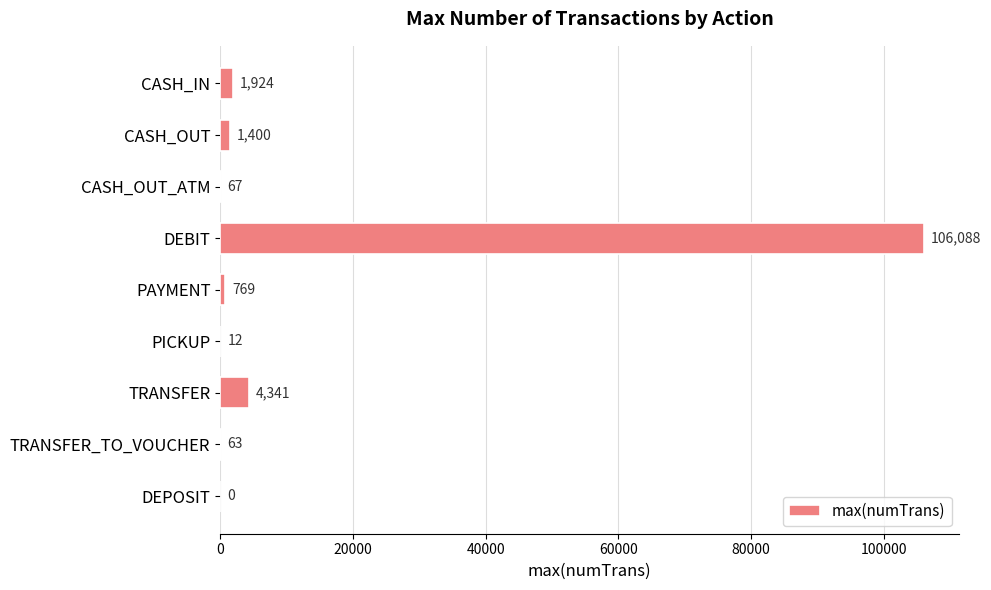

True or false: the data shows 67 at CASH_OUT_ATM.

True